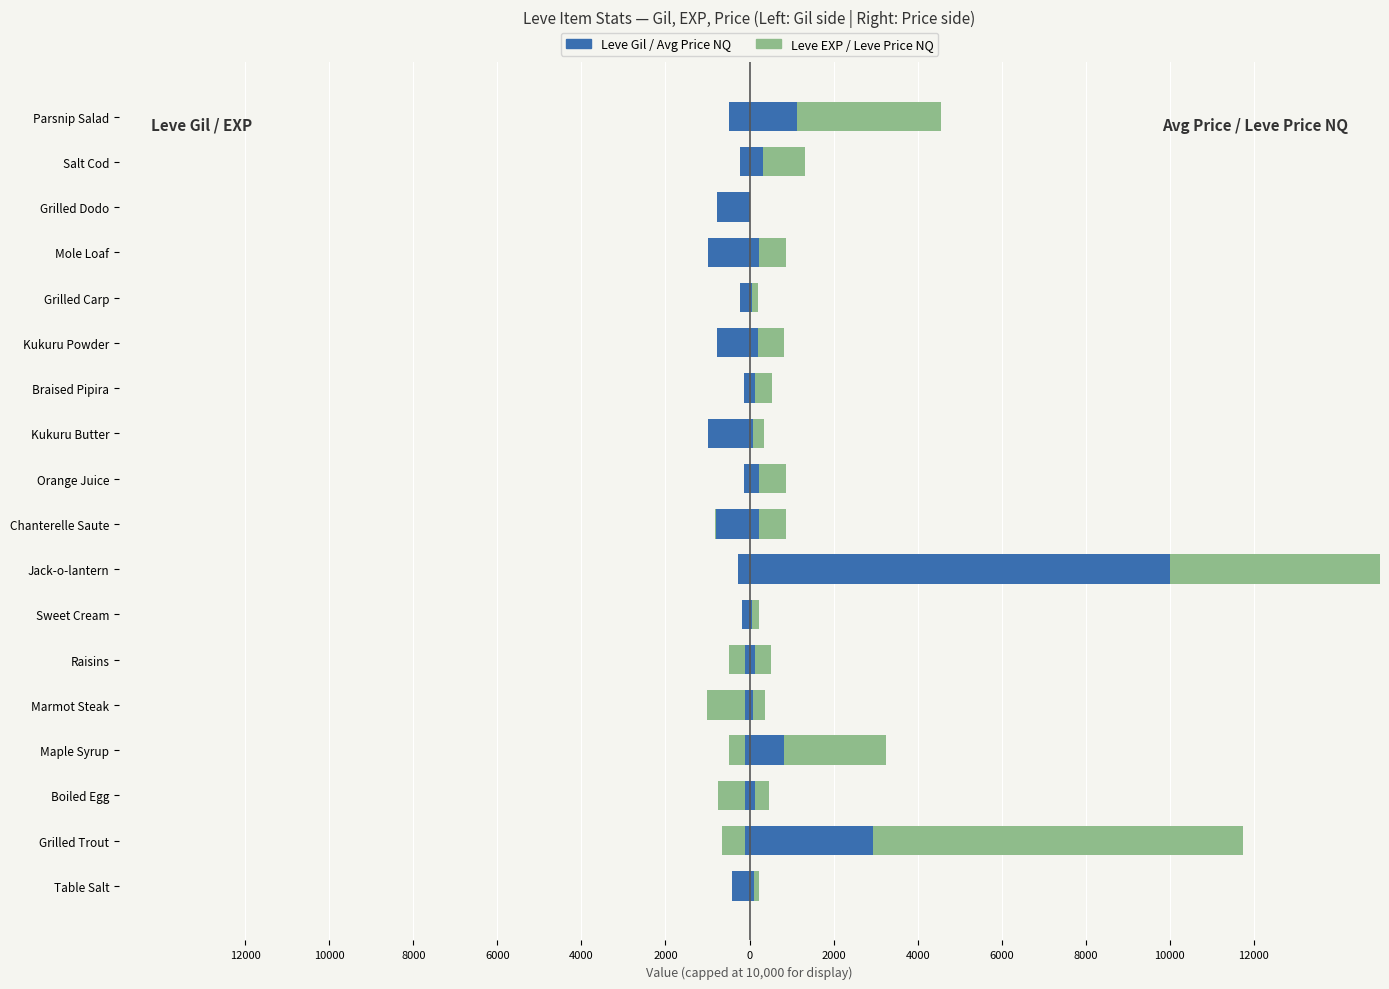

How many bars are there in each group?

2